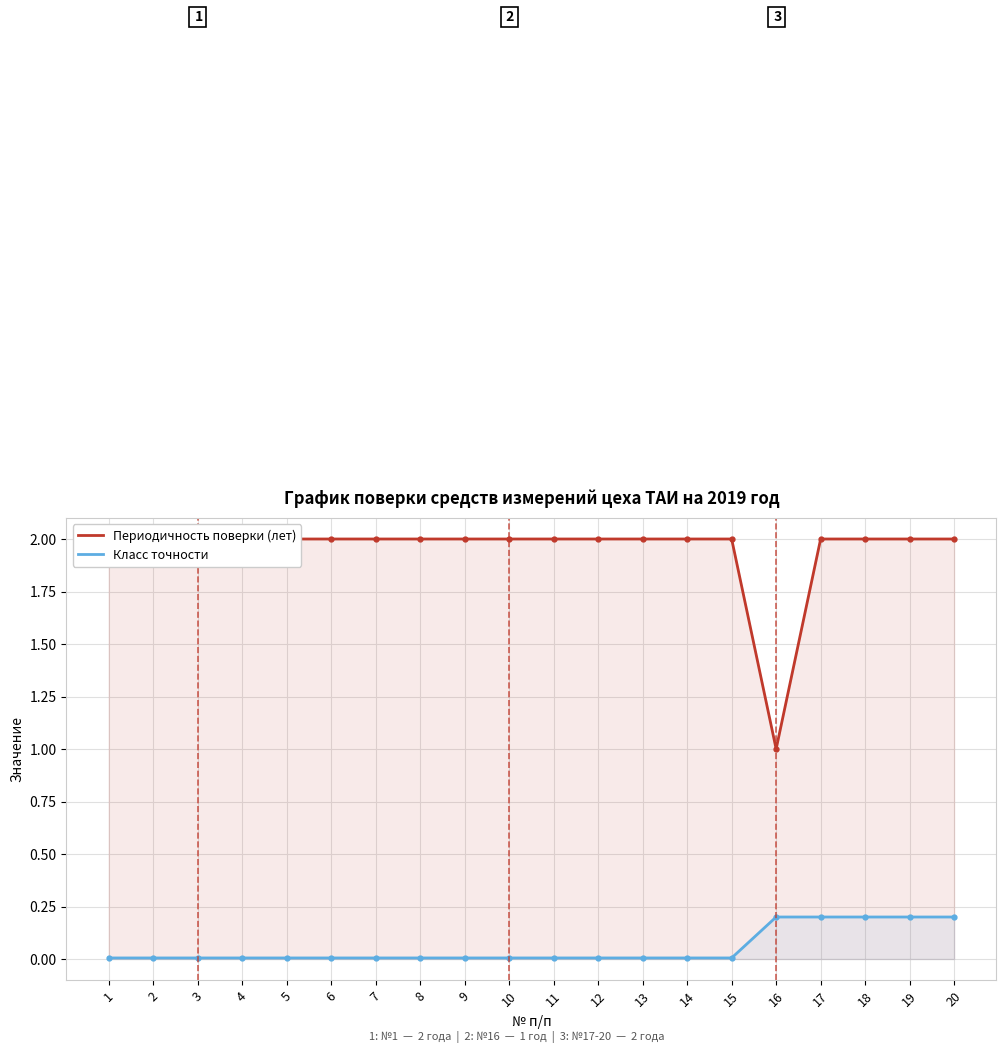

At which category does Периодичность поверки (лет) reach its first local valley?

16